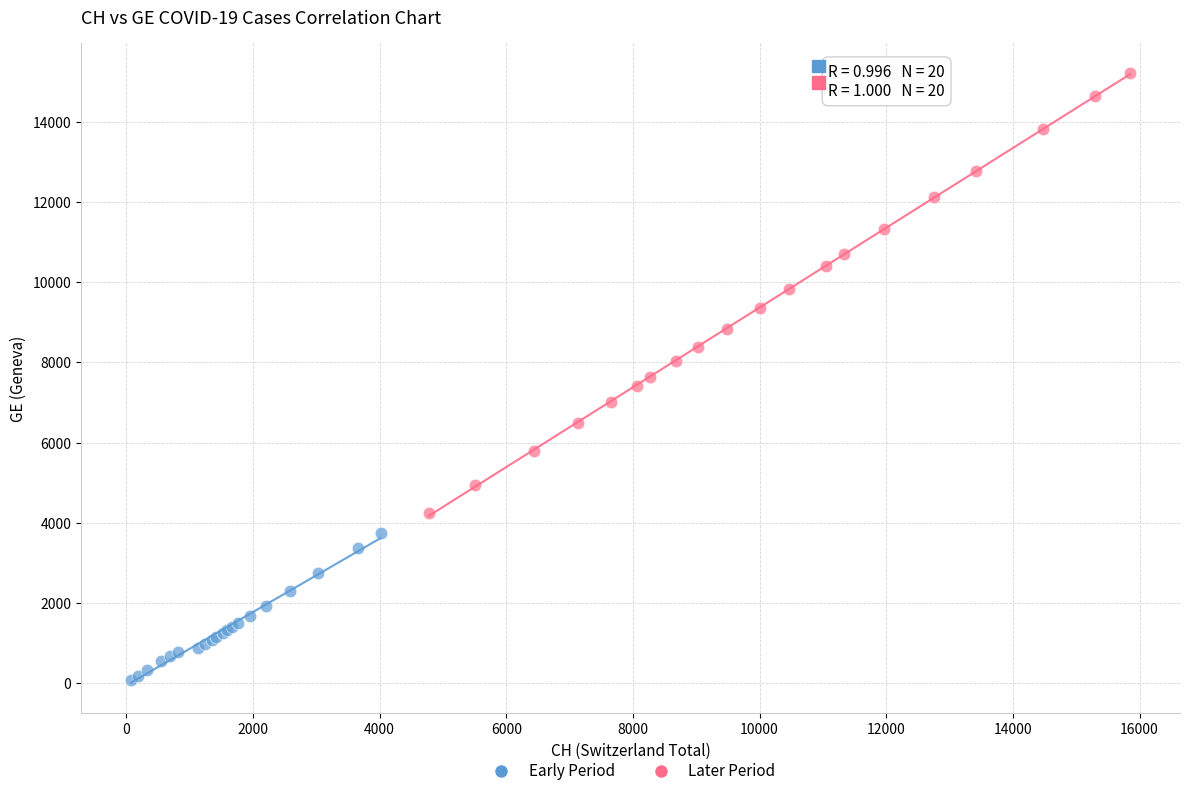

Which series reaches the maximum Y coordinate?

Later Period